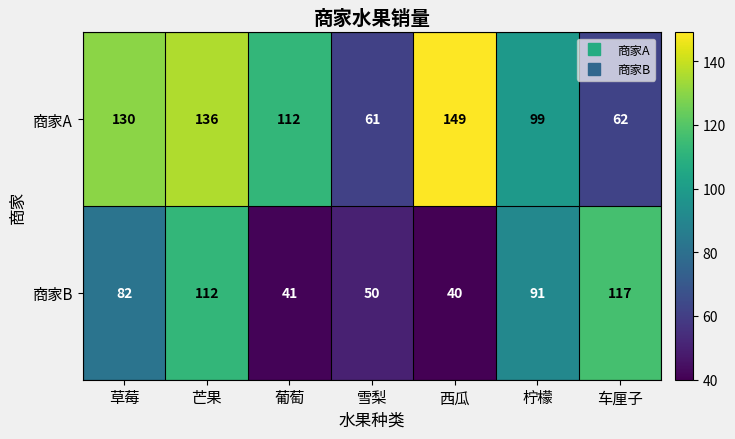

Reading right to left, transcribe all the data shown in this chart.

商家A: 62	99	149	61	112	136	130
商家B: 117	91	40	50	41	112	82